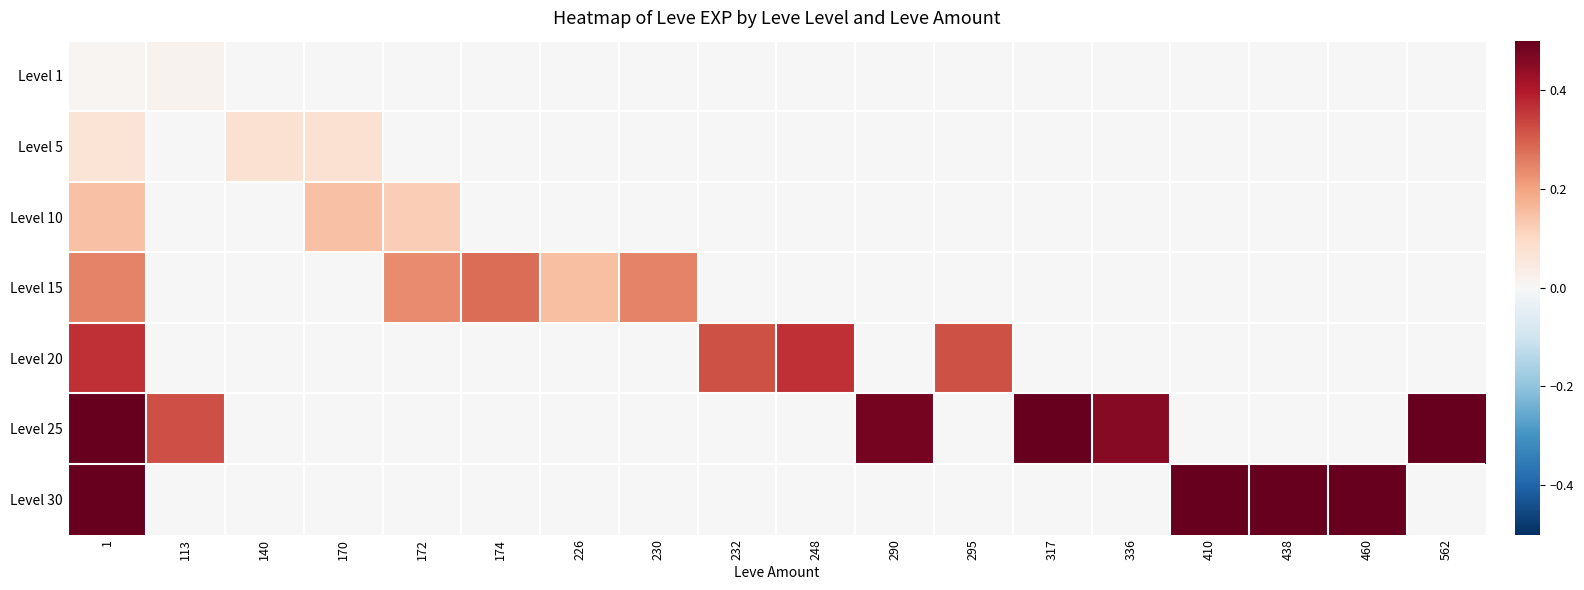

How many categories are shown in the chart?

18